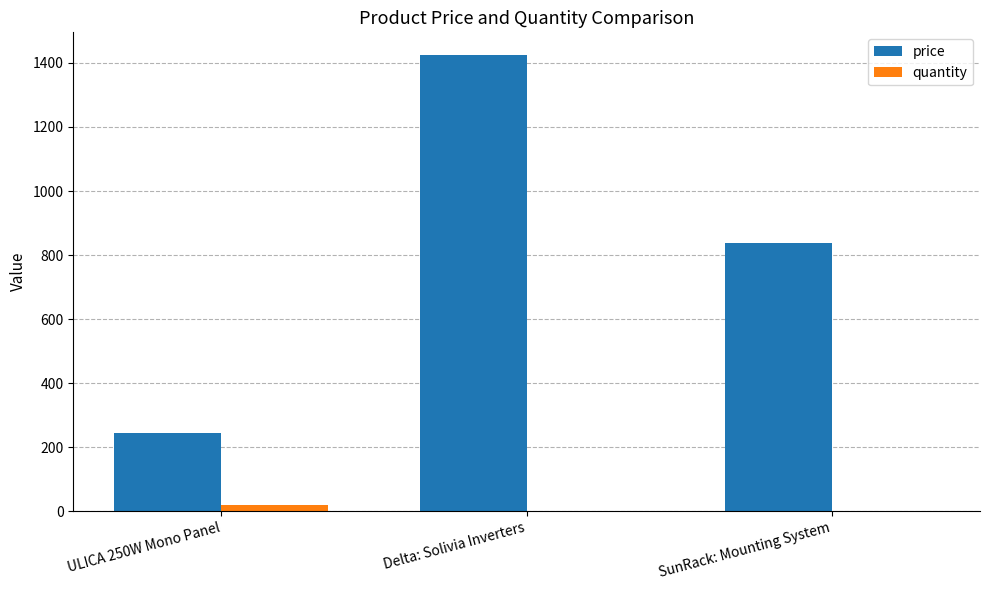

What value does the price series have at Delta: Solivia Inverters?

1424.5